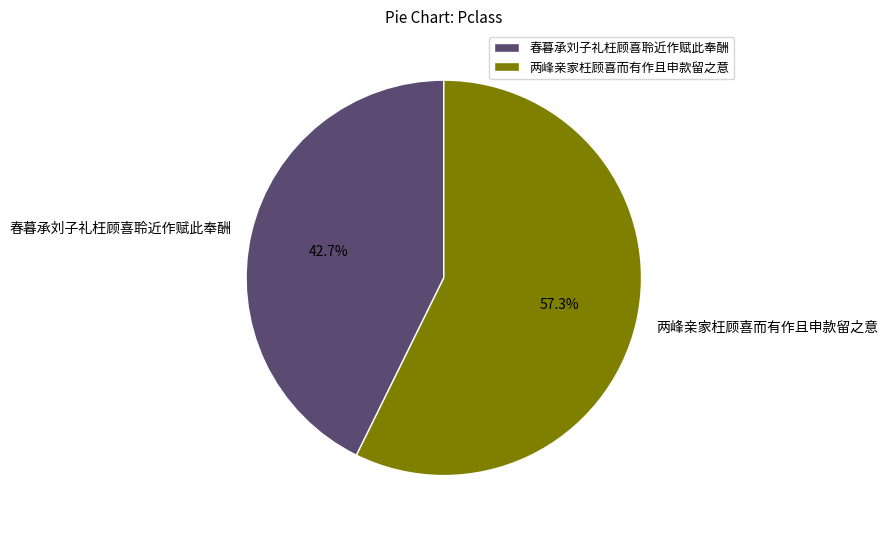

Approximately how many times larger is the value at 春暮承刘子礼枉顾喜聆近作赋此奉酬 compared to 两峰亲家枉顾喜而有作且申款留之意?

0.7